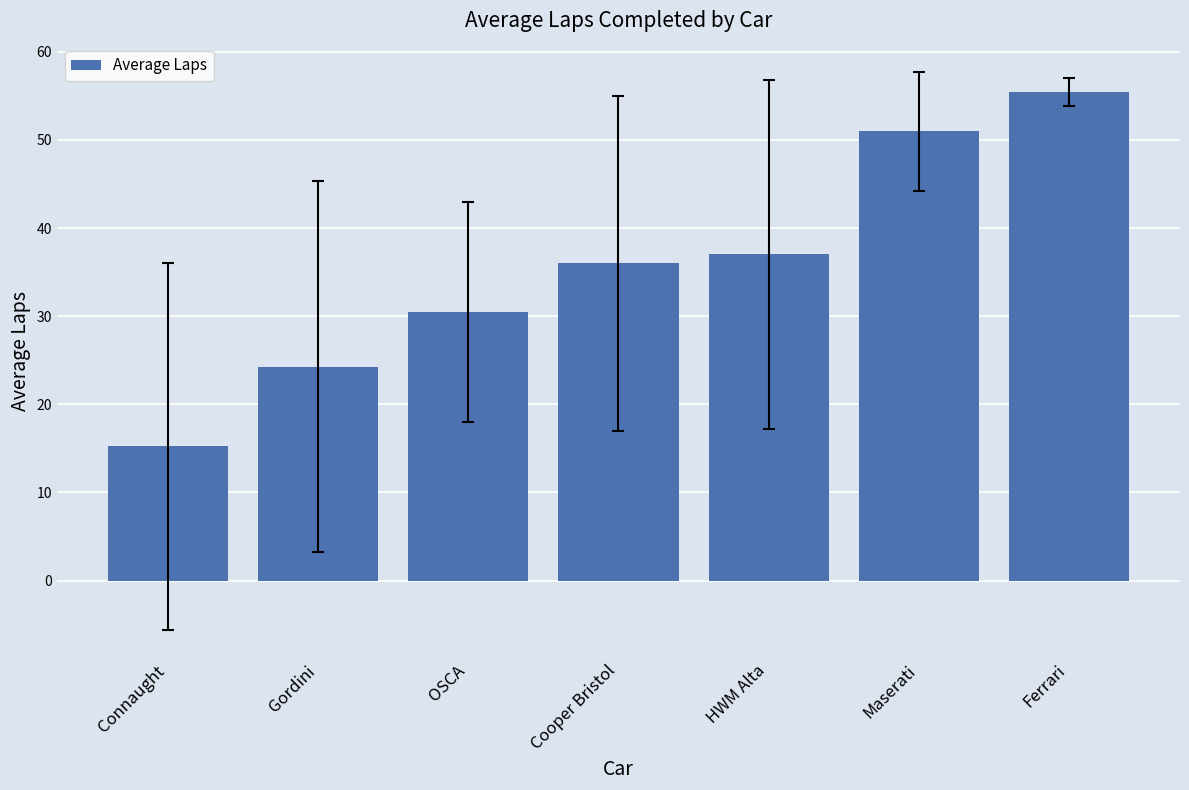

Is it true that the value at Ferrari is 28.0?

False